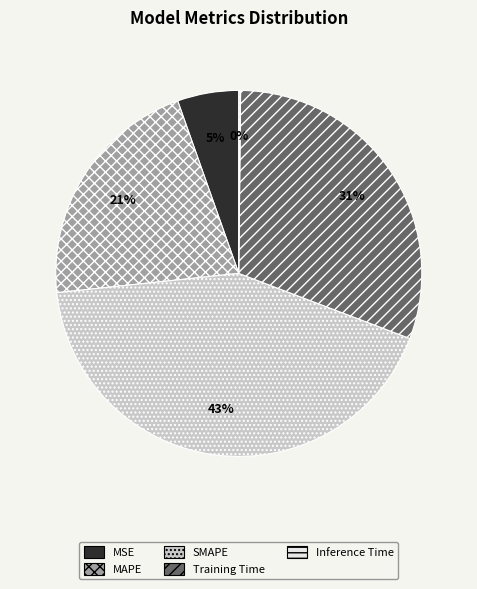

Between MSE and Training Time, which is larger?

Training Time